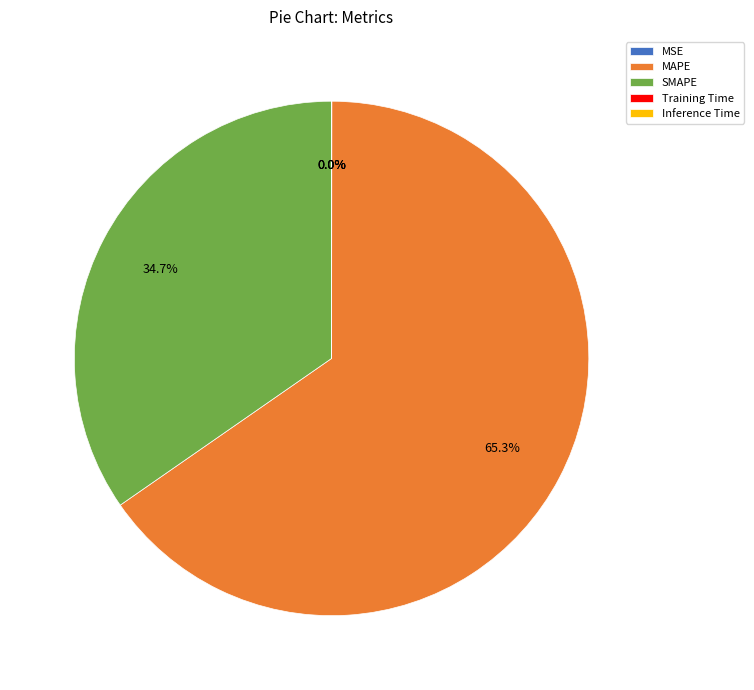

What is the largest slice in the pie chart?

MAPE